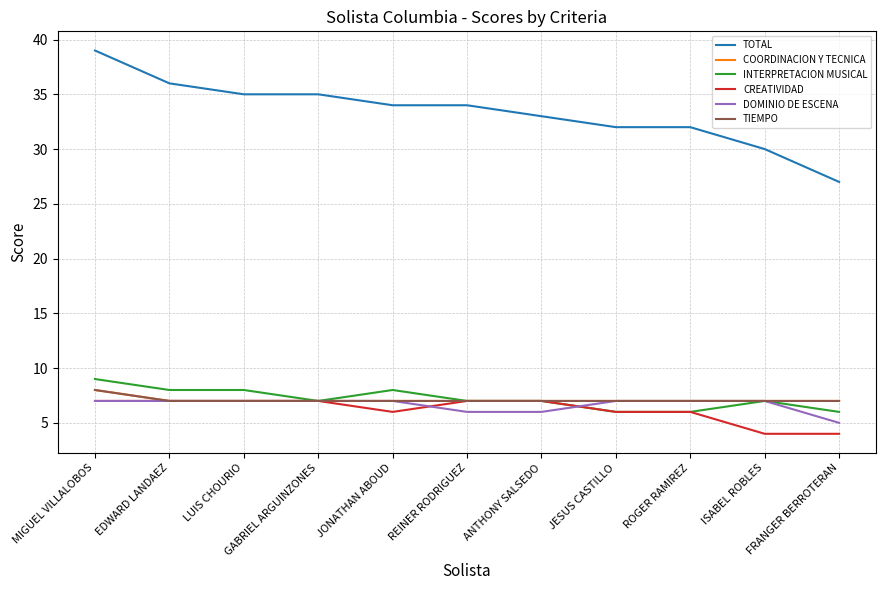

Does the chart display data point markers on the line(s)?

No